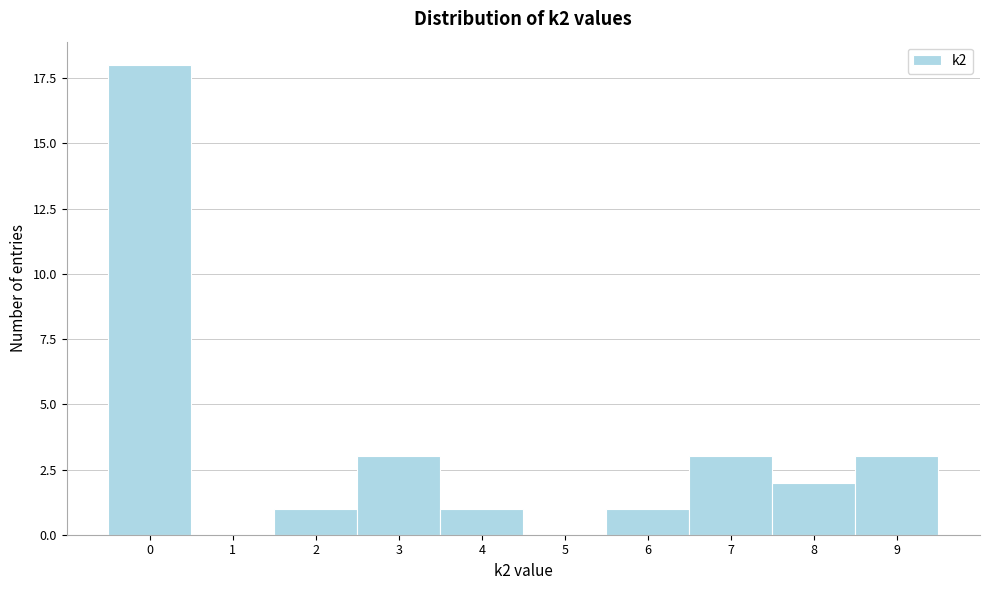

Reading left to right, transcribe all the data shown in this chart.

0=18	1=0	2=1	3=3	4=1	5=0	6=1	7=3	8=2	9=3